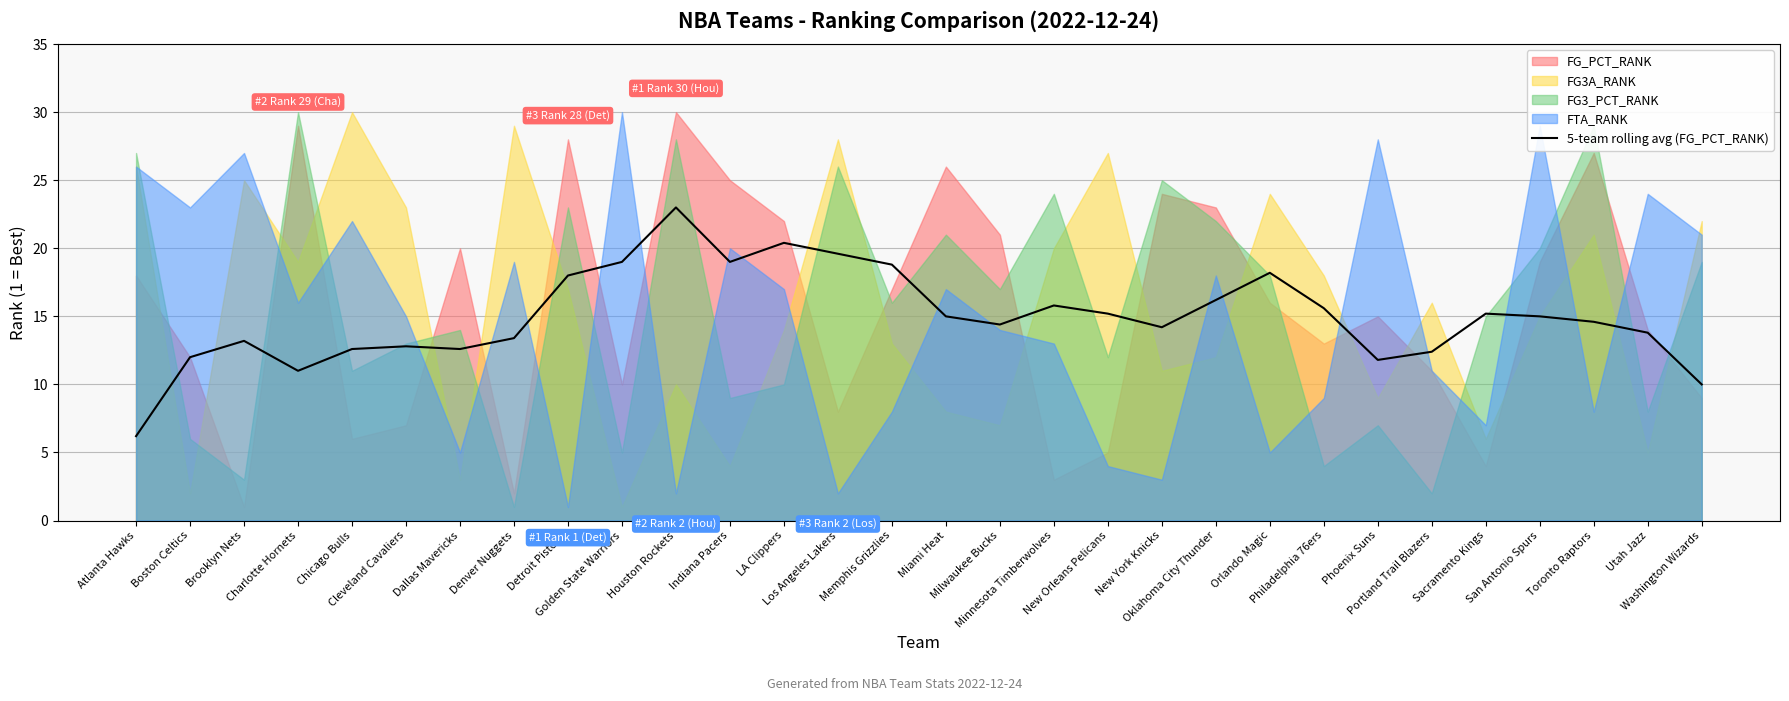

What is the highest value of the 5-team rolling avg (FG_PCT_RANK) series?

23.0